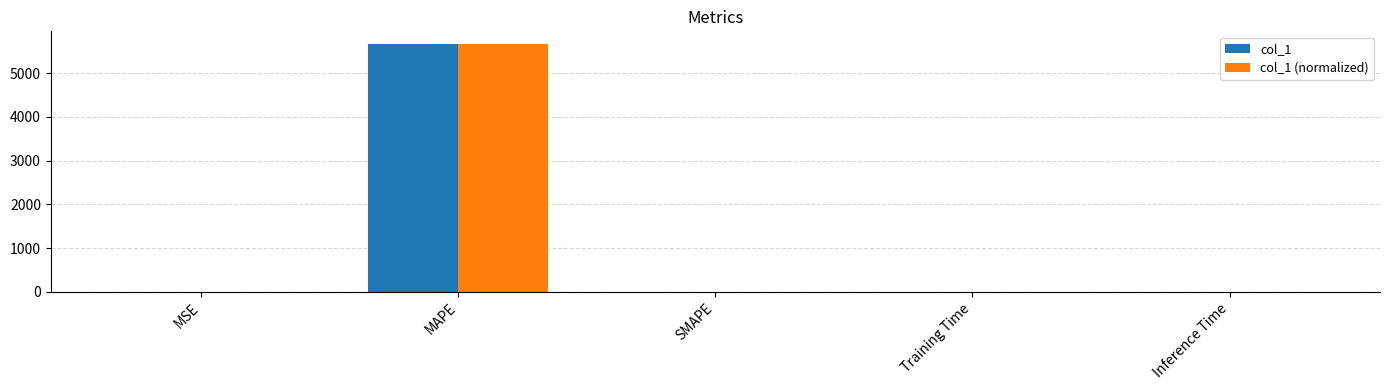

What are all the series names shown in the legend?

col_1, col_1 (normalized)